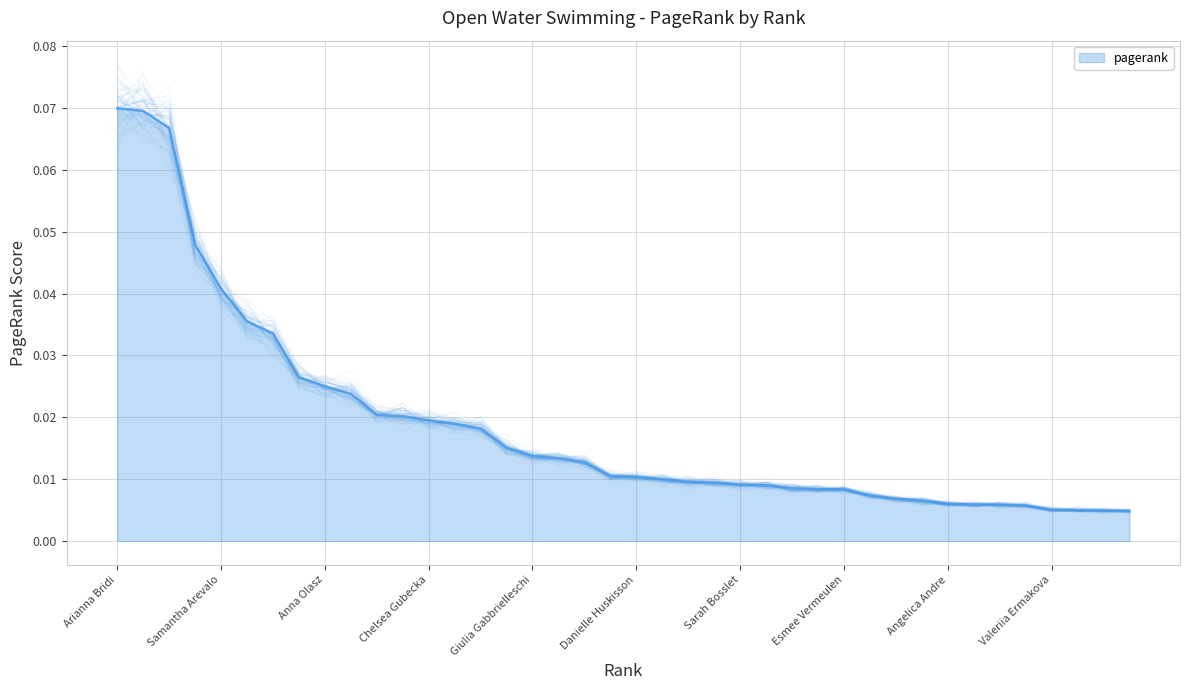

The value at Xin Xin is 0.0. True or false?

False